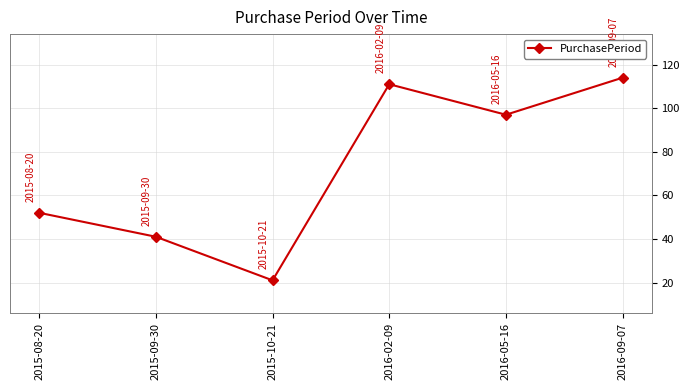

What is the sum of all values?

436